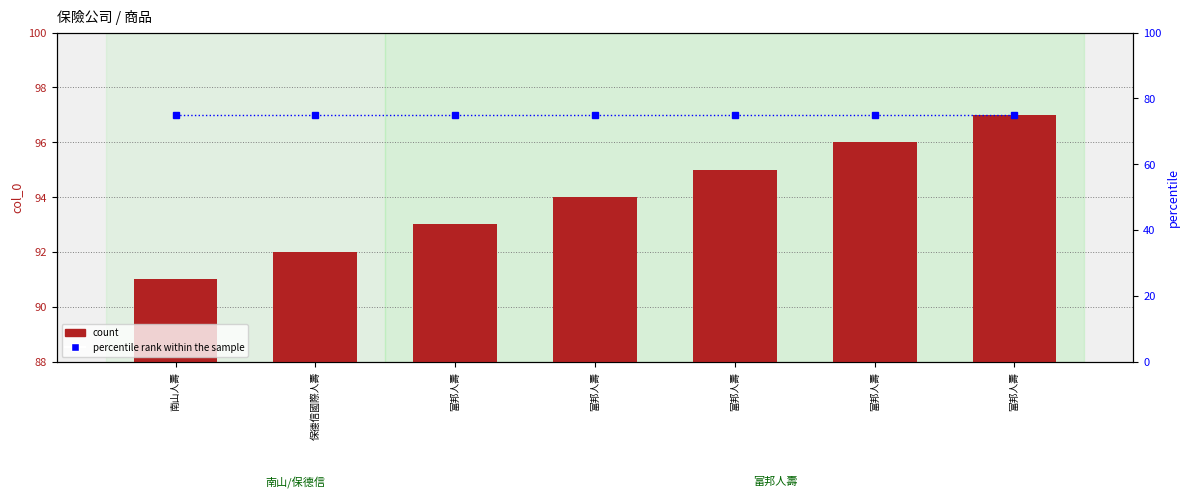

What are all the series names shown in the legend?

count, percentile rank within the sample